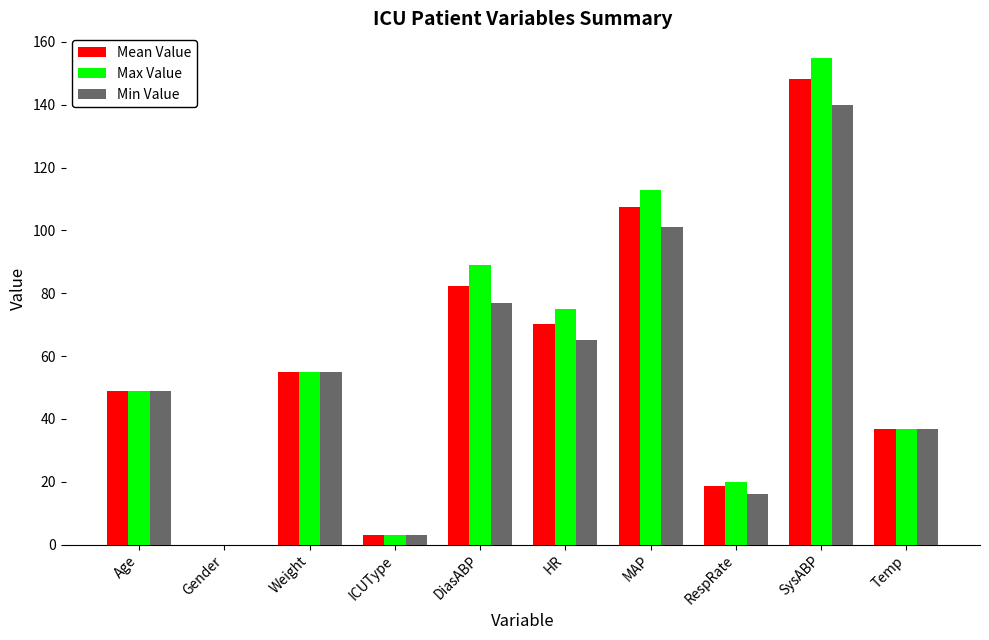

What is the approximate value of Mean Value at Temp?

36.7